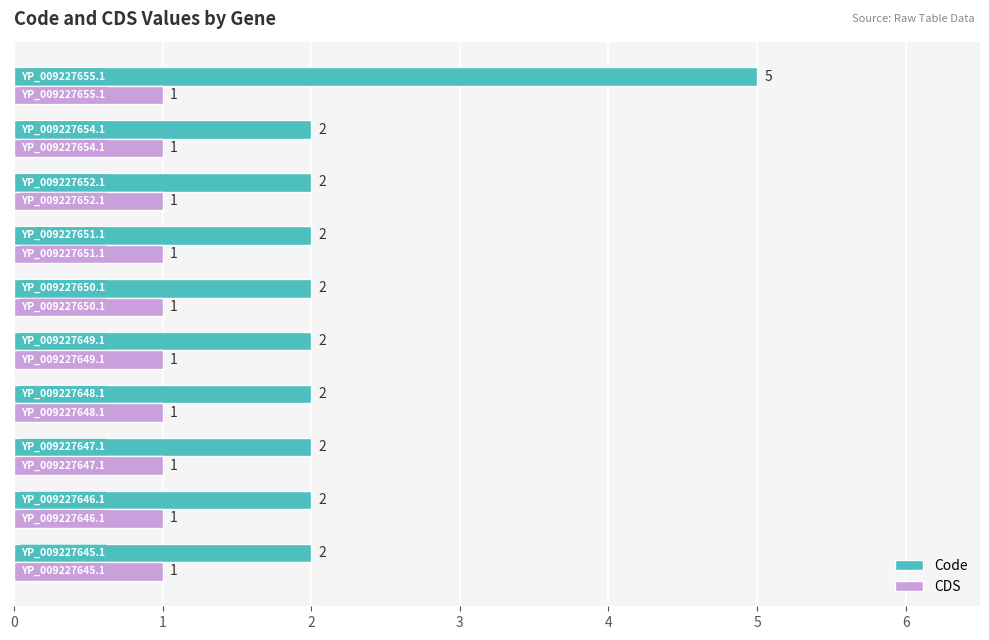

What is the difference between the maximum and second lowest values in the Code series?

3